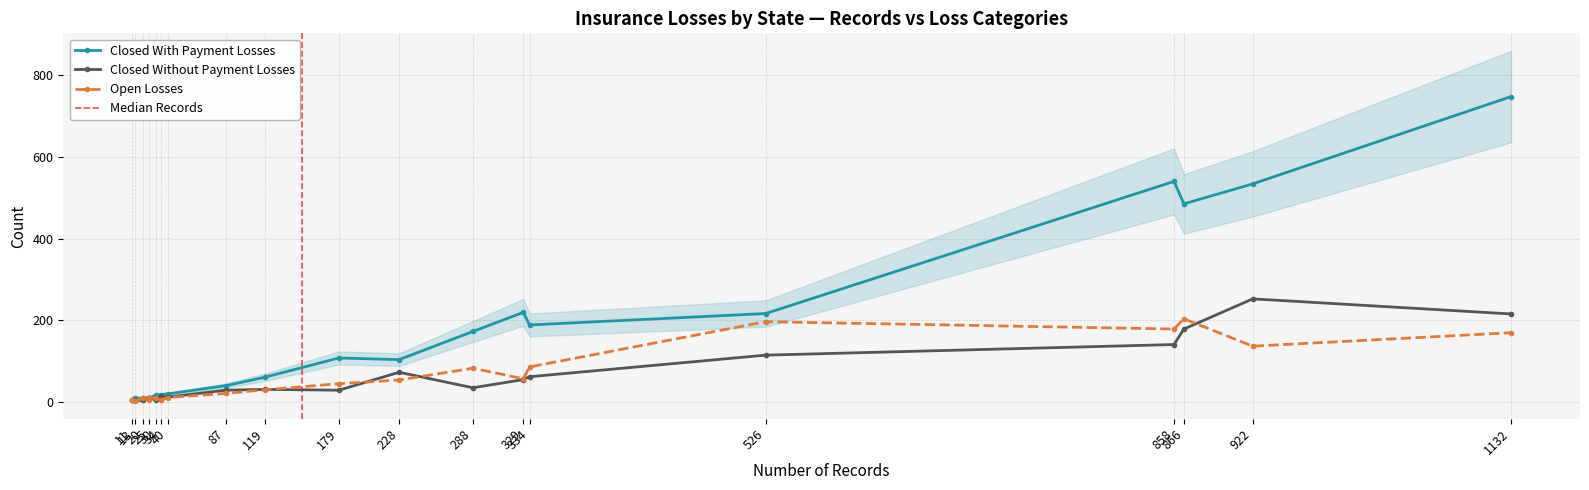

What are all the series names shown in the legend?

Closed With Payment Losses, Closed Without Payment Losses, Open Losses